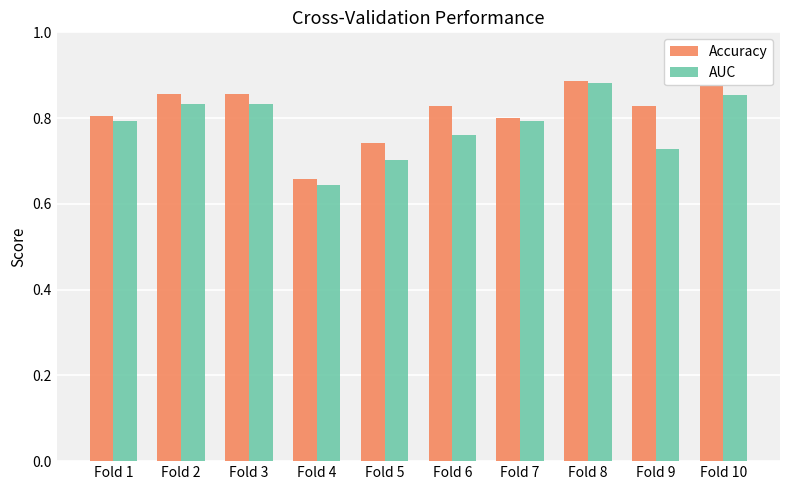

Where is AUC nearest to the value 0?

Fold 4